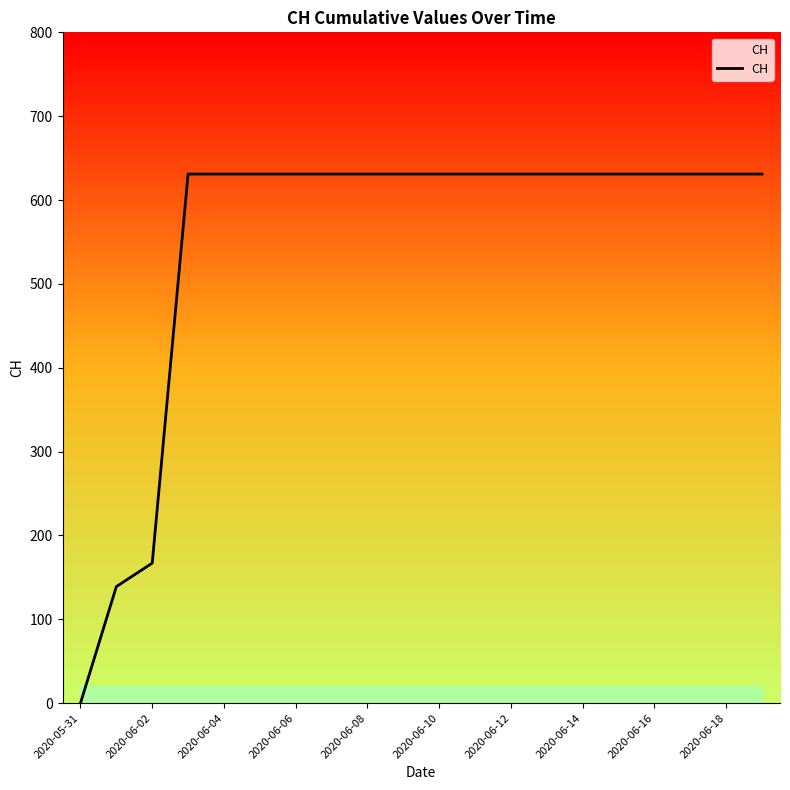

What is the maximum value shown in the chart?

631